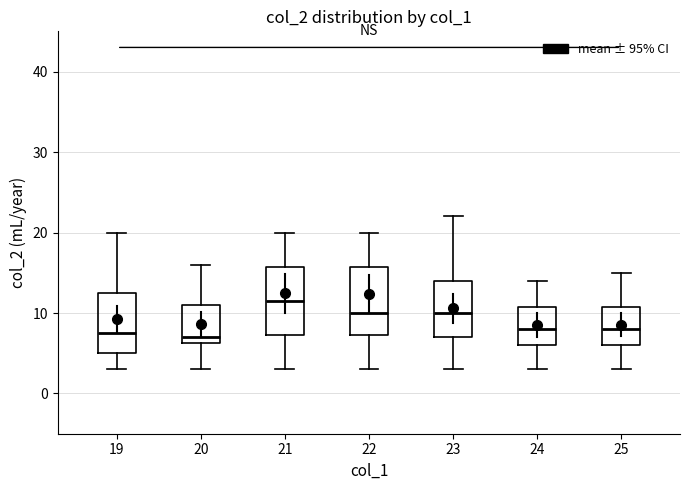

Reading left to right, transcribe this box plot: for each box, give where its median line is, the range the box spans, and where its two whiskers end, as read against the y-axis. The values are not printed on the chart, so give them approximately, as read against the axis.

19: median 8, box 5 to 13, whiskers 3 to 20
20: median 7, box 6 to 11, whiskers 3 to 16
21: median 12, box 7 to 16, whiskers 3 to 20
22: median 10, box 7 to 16, whiskers 3 to 20
23: median 10, box 7 to 14, whiskers 3 to 22
24: median 8, box 6 to 11, whiskers 3 to 14
25: median 8, box 6 to 11, whiskers 3 to 15